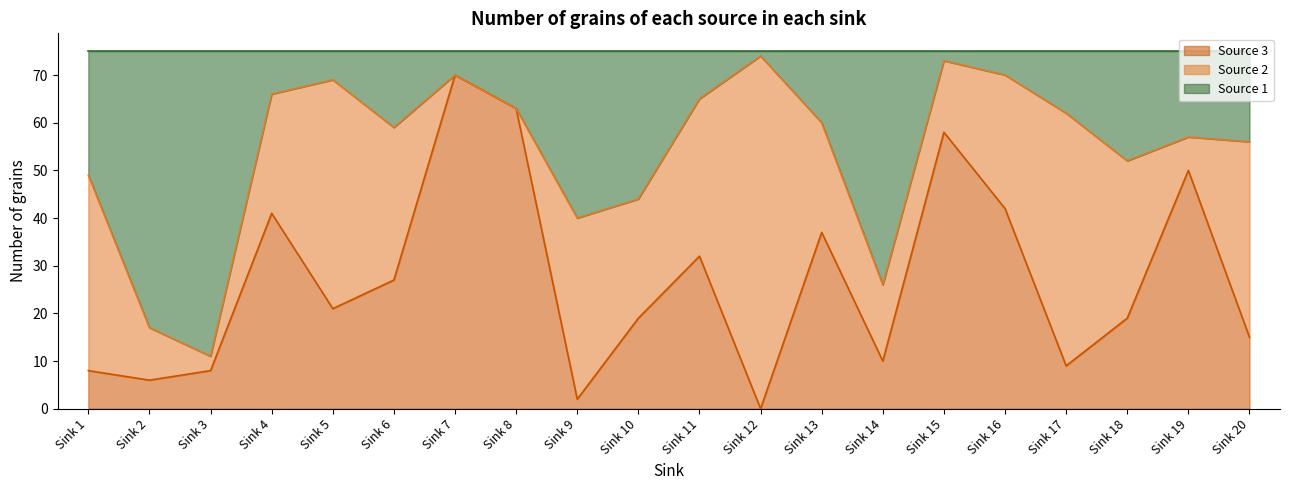

At which label does Source 3 reach its peak?

Sink 7